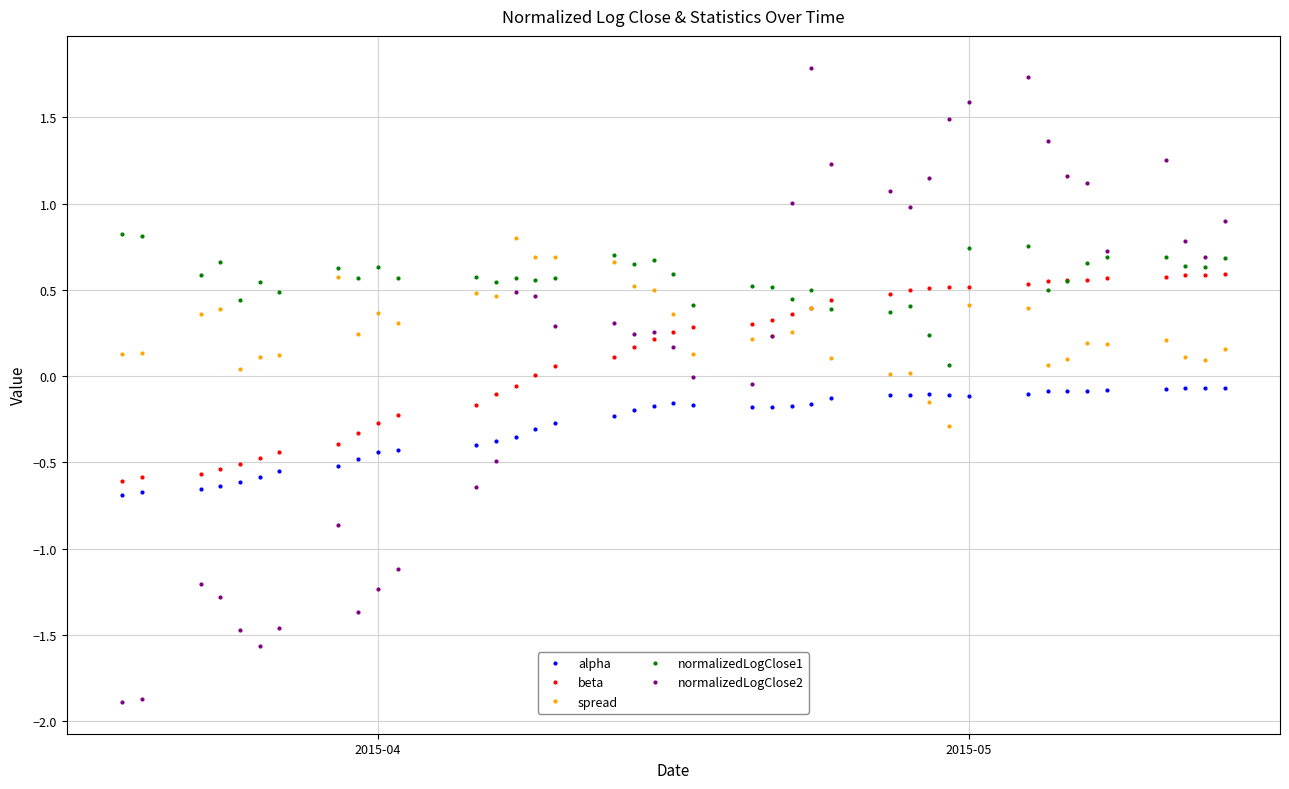

Which series has the largest total across all categories?

normalizedLogClose1